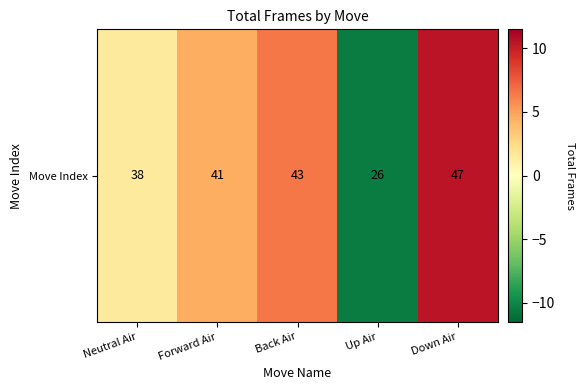

The value at Down Air is 10.5. True or false?

True